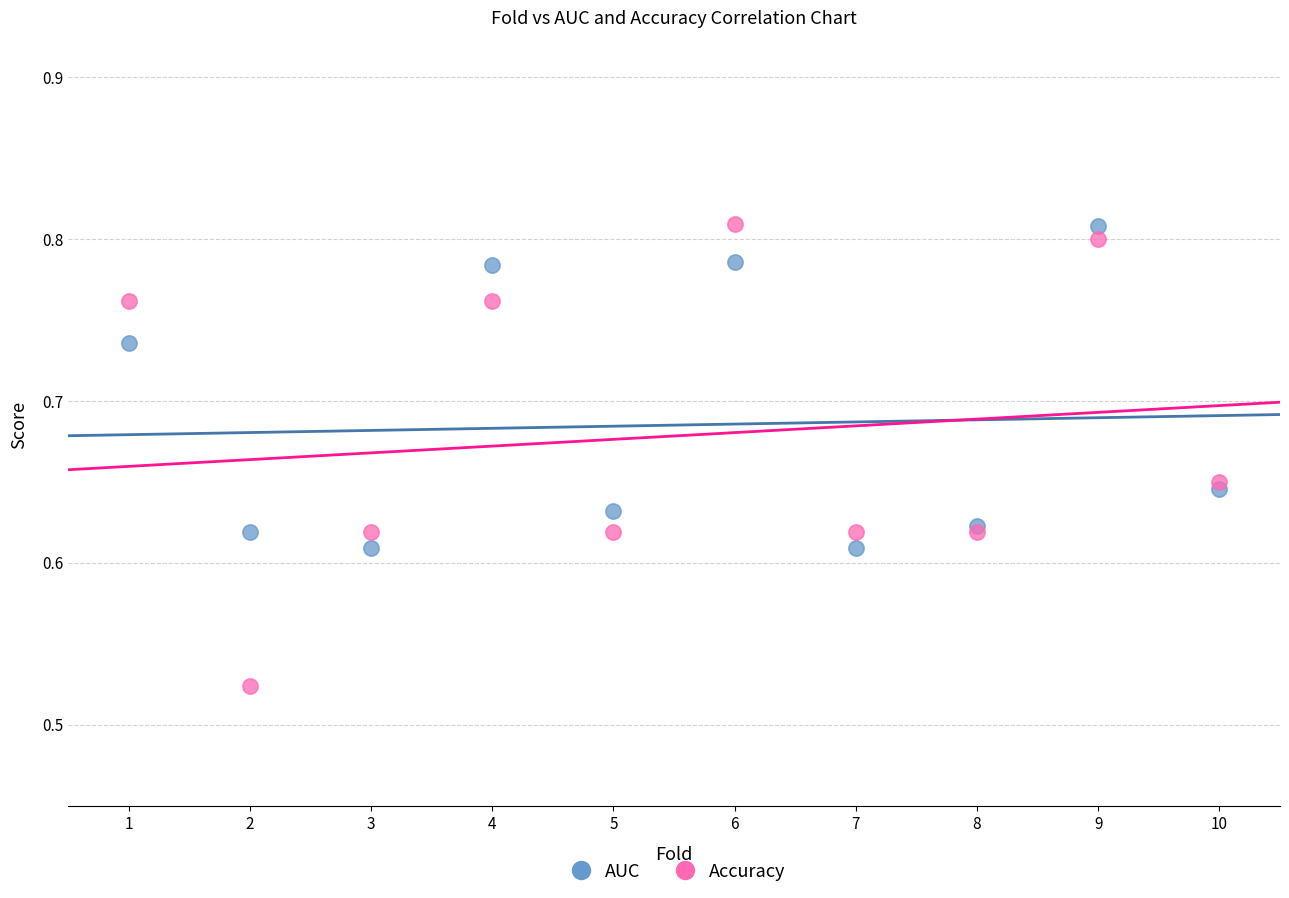

Which series has the largest Y range (max minus min)?

Accuracy